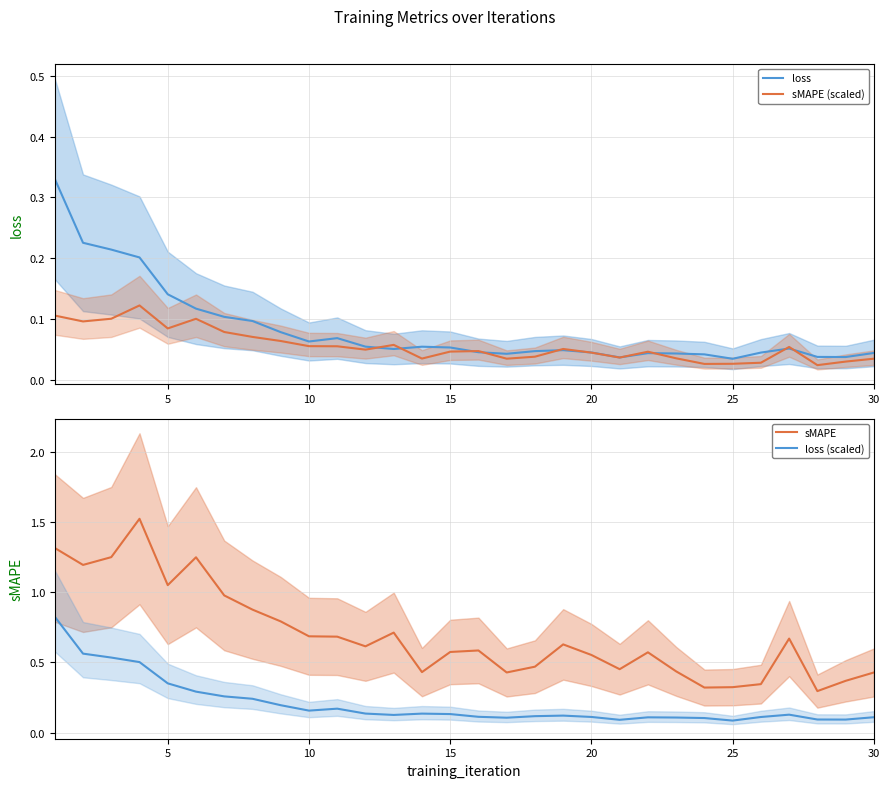

What is the greatest value displayed?

1.5